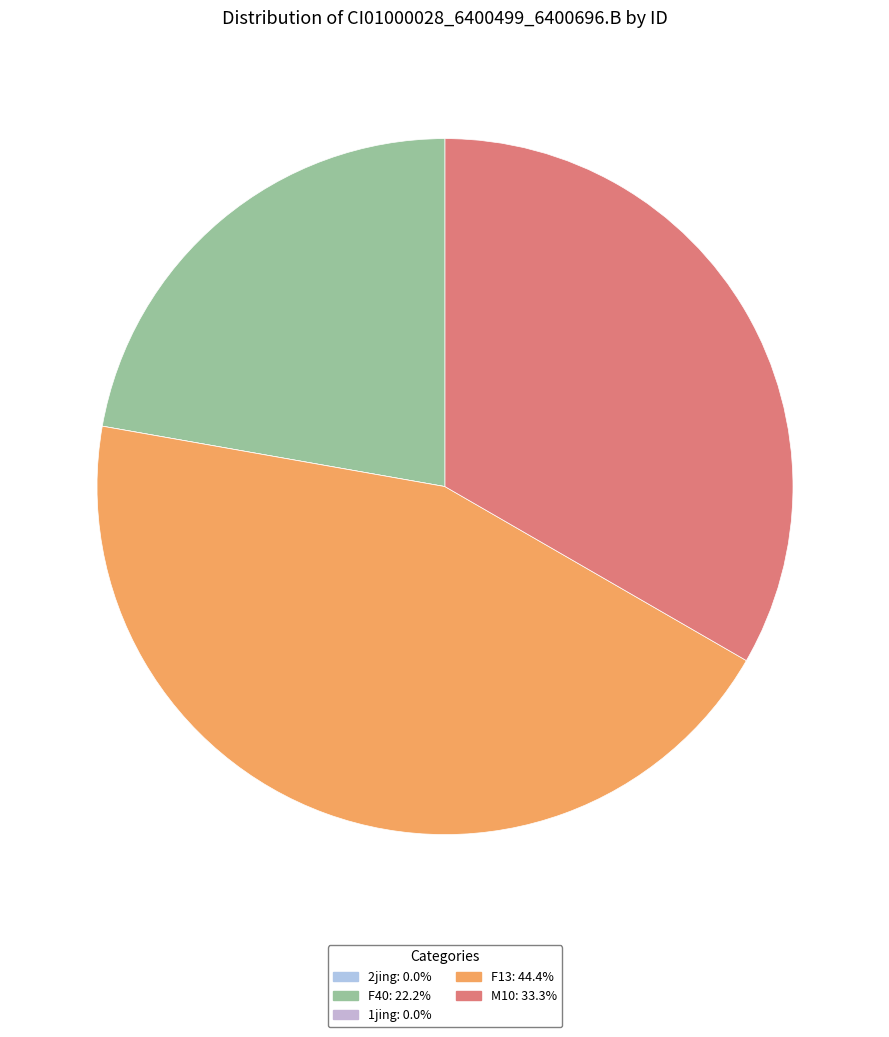

What percentage is NOT represented by 1jing?

100.0%